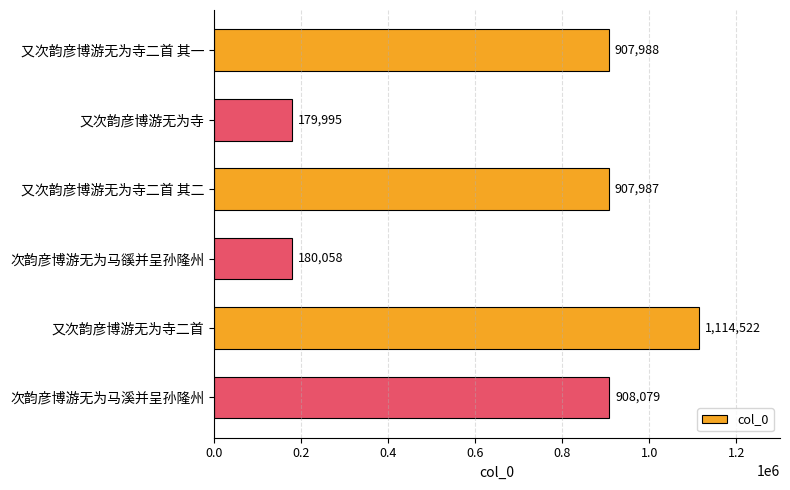

At which label is the value closest to 647258?

又次韵彦博游无为寺二首 其二